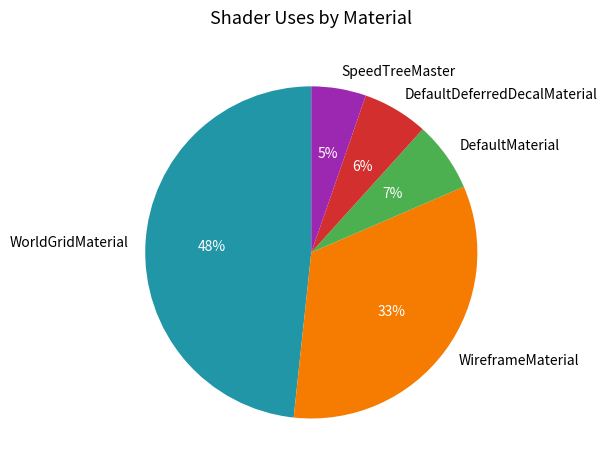

To the nearest percent, what is the difference between the largest and smallest slice percentages?

43%